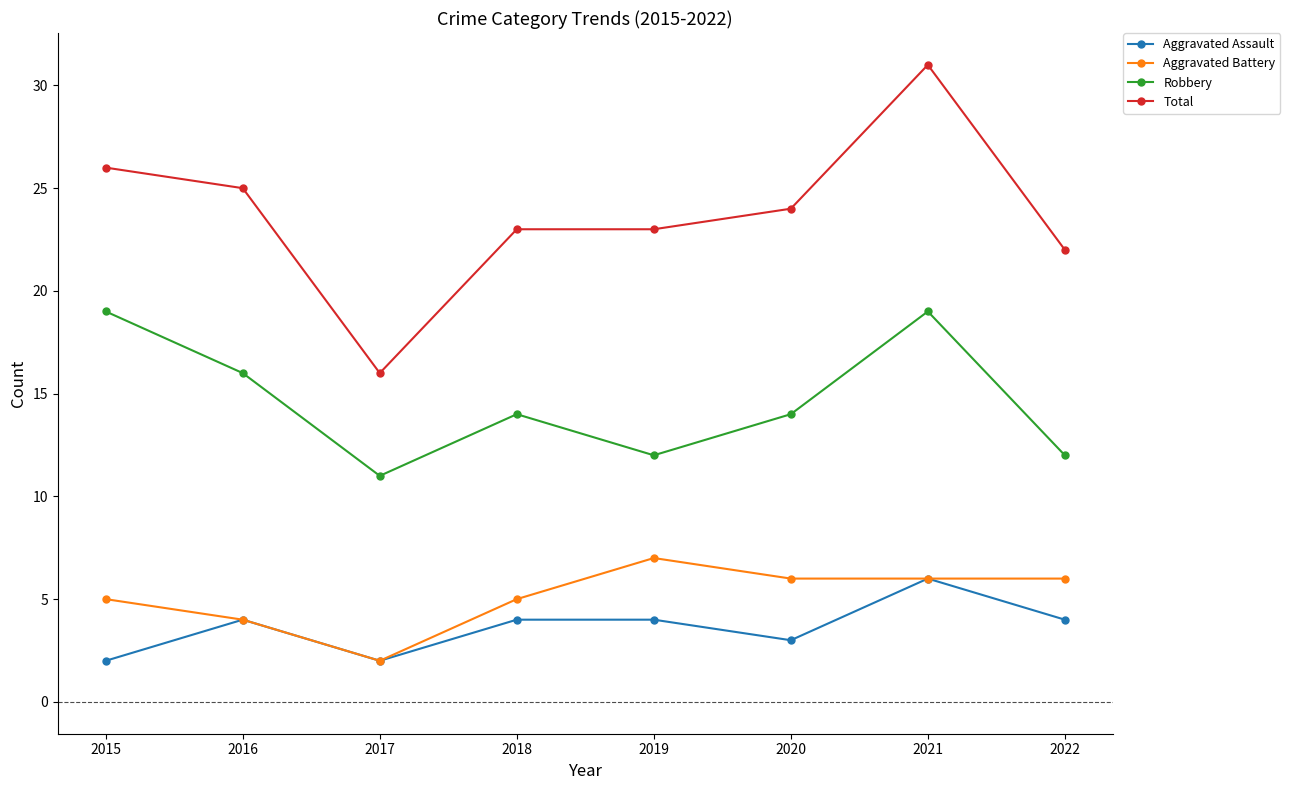

Where is the first local maximum for Aggravated Assault?

2016